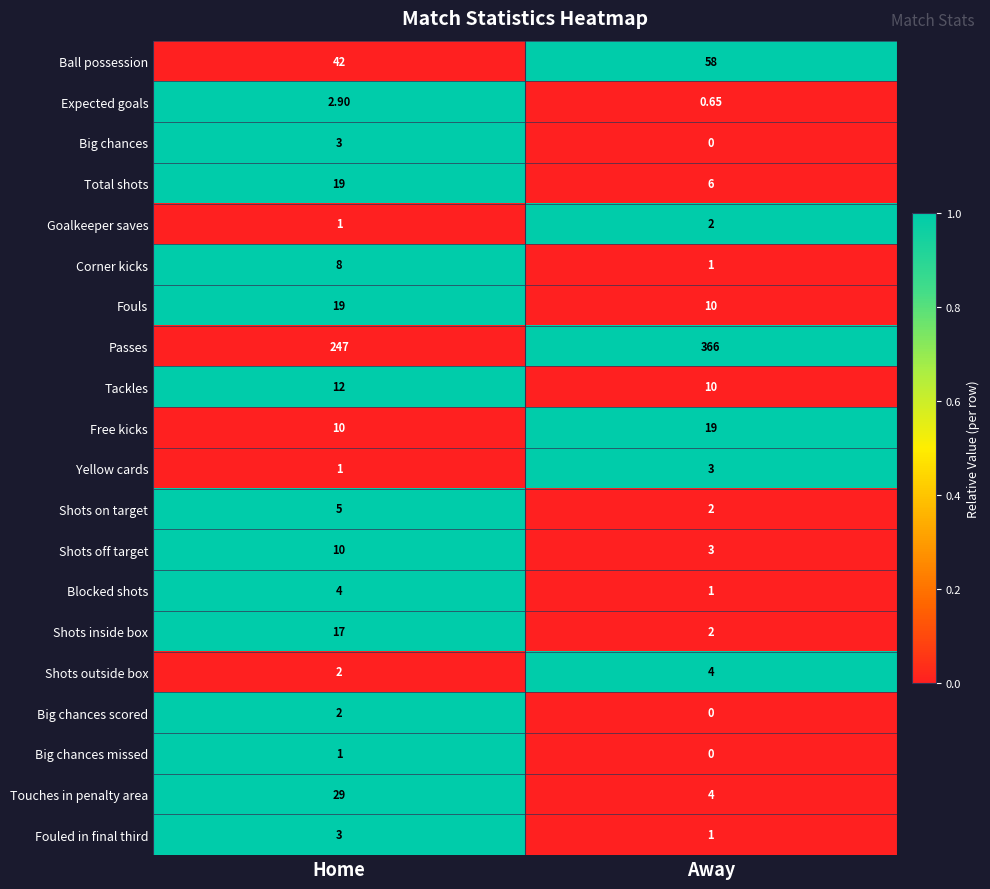

What is the spread (max minus min) of values at Away?

366.0